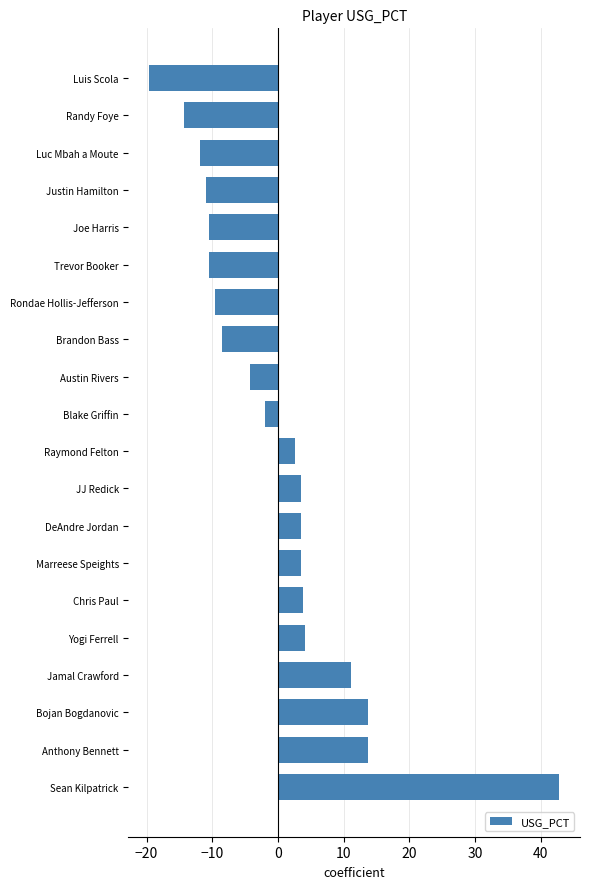

Reading bottom to top, what are all the values shown in this chart?

Sean Kilpatrick=42.9	Anthony Bennett=13.7	Bojan Bogdanovic=13.7	Jamal Crawford=11.2	Yogi Ferrell=4.2	Chris Paul=3.9	Marreese Speights=3.5	DeAndre Jordan=3.5	JJ Redick=3.5	Raymond Felton=2.6	Blake Griffin=-2.0	Austin Rivers=-4.2	Brandon Bass=-8.5	Rondae Hollis-Jefferson=-9.6	Trevor Booker=-10.5	Joe Harris=-10.5	Justin Hamilton=-10.9	Luc Mbah a Moute=-11.9	Randy Foye=-14.3	Luis Scola=-19.6